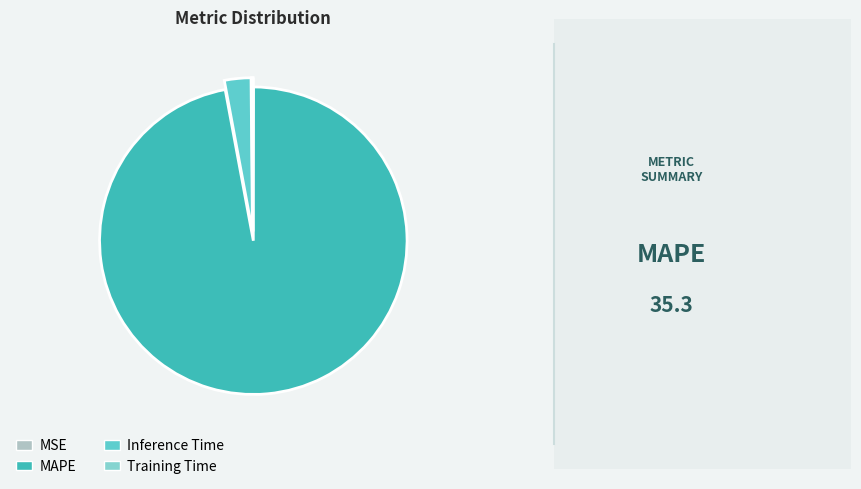

Does MAPE represent more than half of the total?

Yes